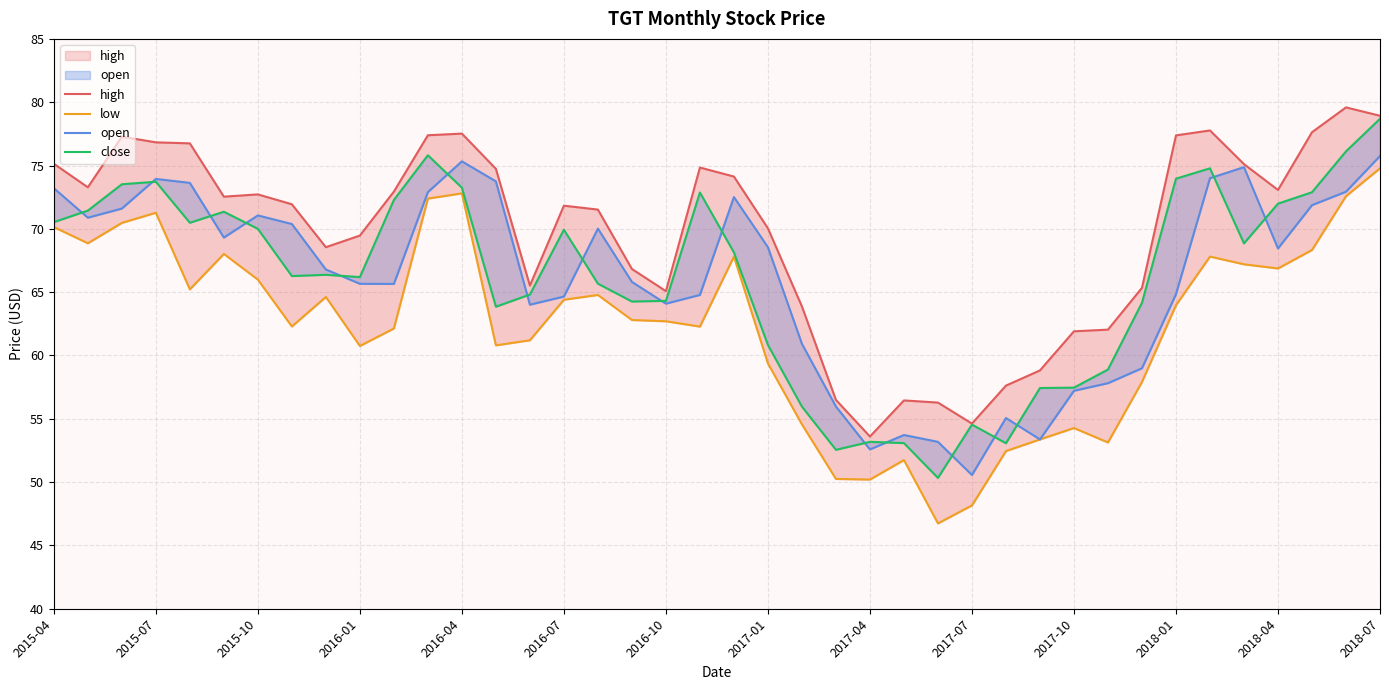

Count the number of data series in this chart.

4